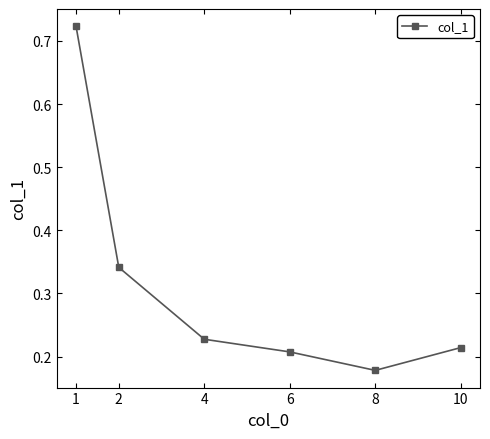

Where is the first local minimum?

8